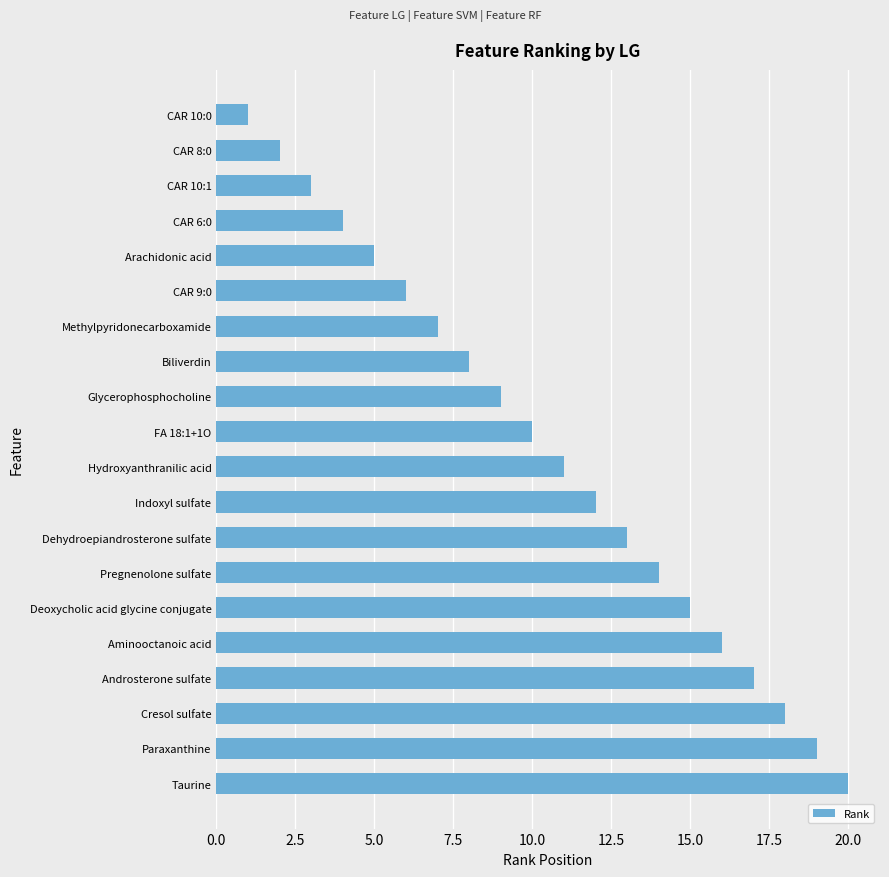

Reading bottom to top, extract all data points from this chart.

Taurine=20	Paraxanthine=19	Cresol sulfate=18	Androsterone sulfate=17	Aminooctanoic acid=16	Deoxycholic acid glycine conjugate=15	Pregnenolone sulfate=14	Dehydroepiandrosterone sulfate=13	Indoxyl sulfate=12	Hydroxyanthranilic acid=11	FA 18:1+1O=10	Glycerophosphocholine=9	Biliverdin=8	Methylpyridonecarboxamide=7	CAR 9:0=6	Arachidonic acid=5	CAR 6:0=4	CAR 10:1=3	CAR 8:0=2	CAR 10:0=1